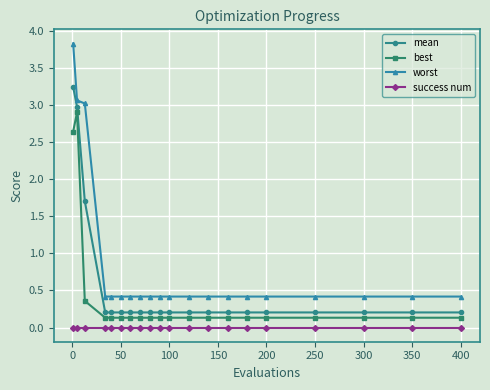

What is the maximum value shown in the chart?

3.8